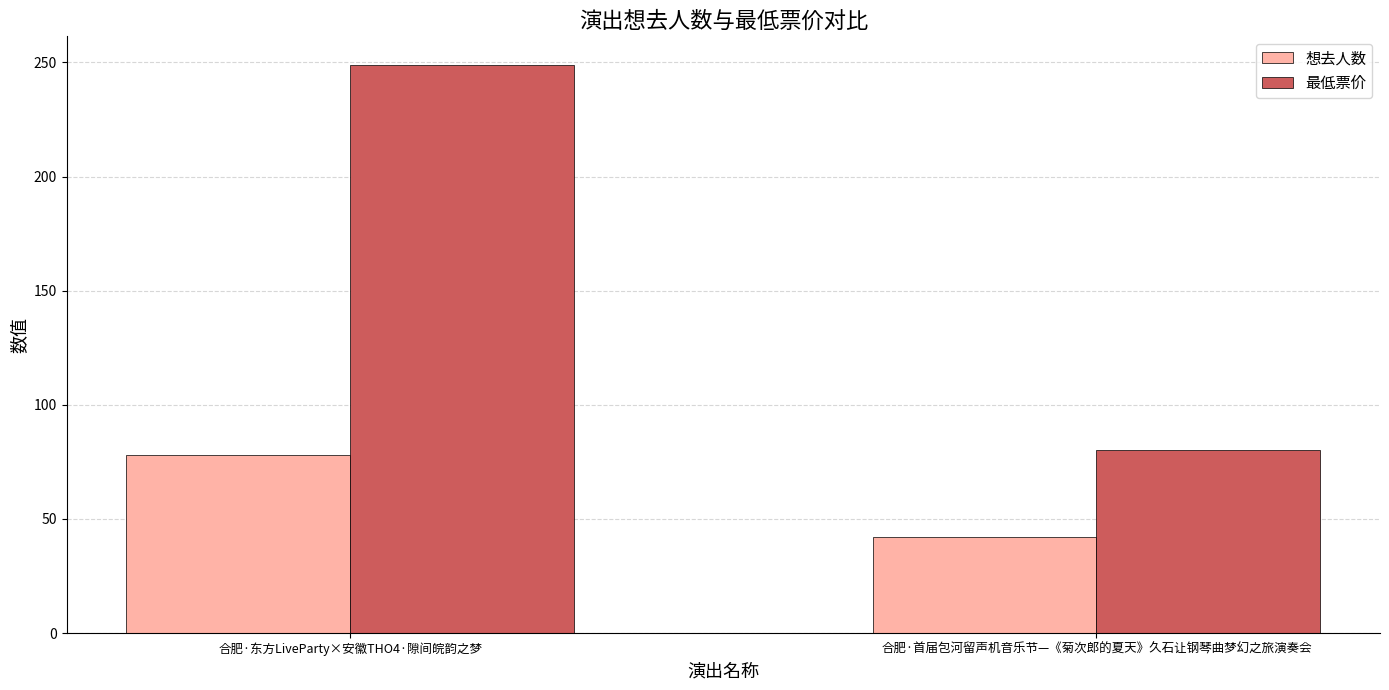

What is the difference between the 最低票价 values at 合肥·东方LiveParty×安徽THO4·隙间皖韵之梦 and 合肥·首届包河留声机音乐节—《菊次郎的夏天》久石让钢琴曲梦幻之旅演奏会?

169